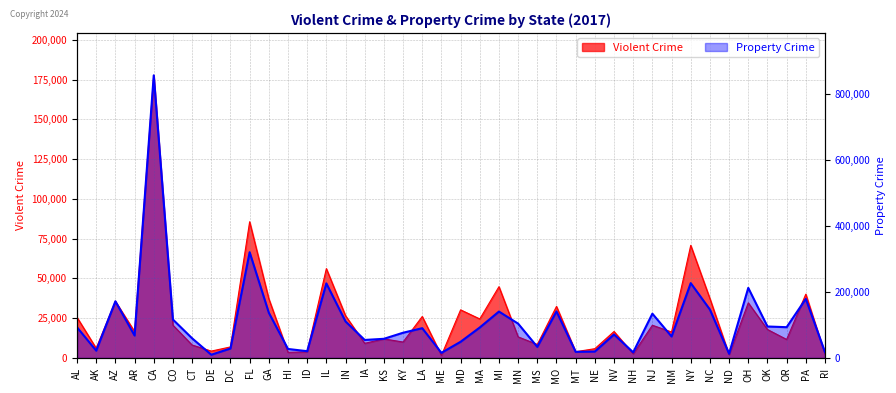

The value of Property Crime at IN is 41030. True or false?

False